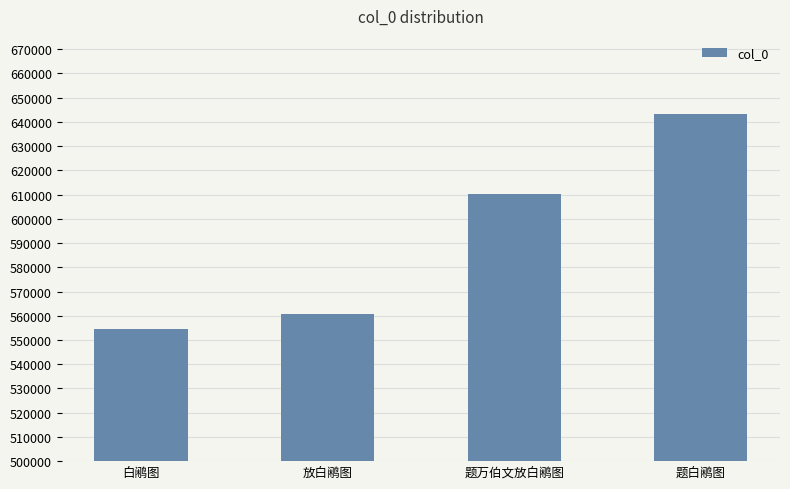

Reading left to right, transcribe all the data shown in this chart.

554433	560597	610074	643347